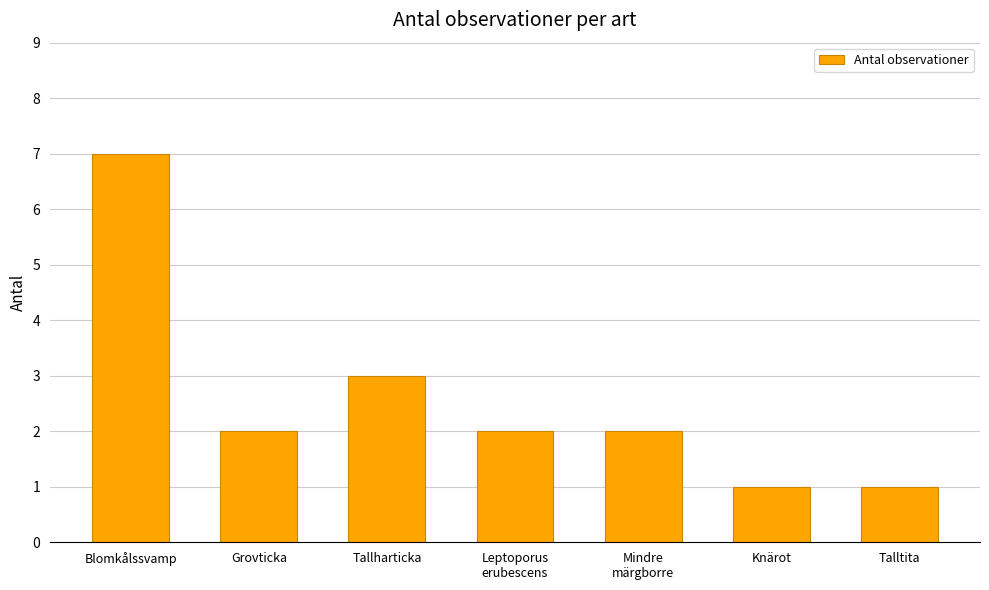

What is the approximate value at Tallharticka?

3